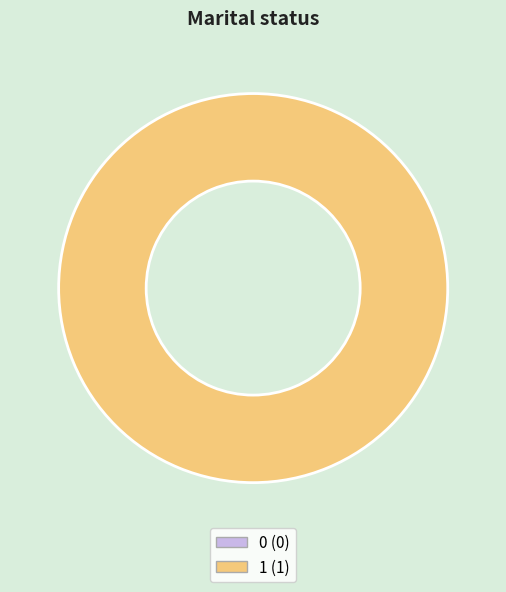

To the nearest percent, what is the difference between the largest and smallest slice percentages?

100%